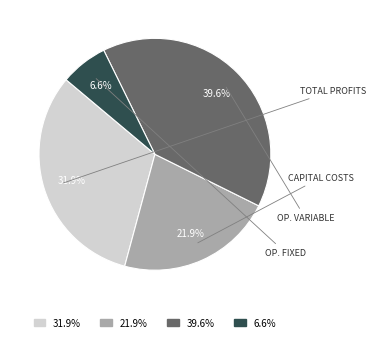

Is there any slice that represents more than half of the pie?

No